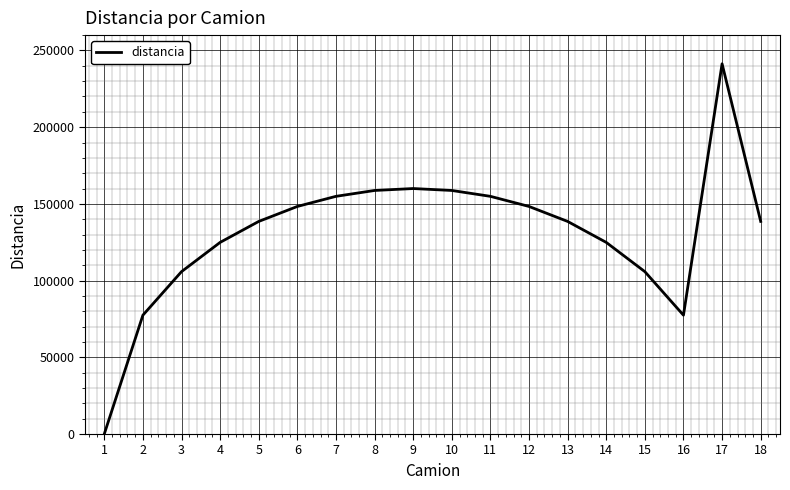

What is the difference between the maximum and minimum values?

241290.0